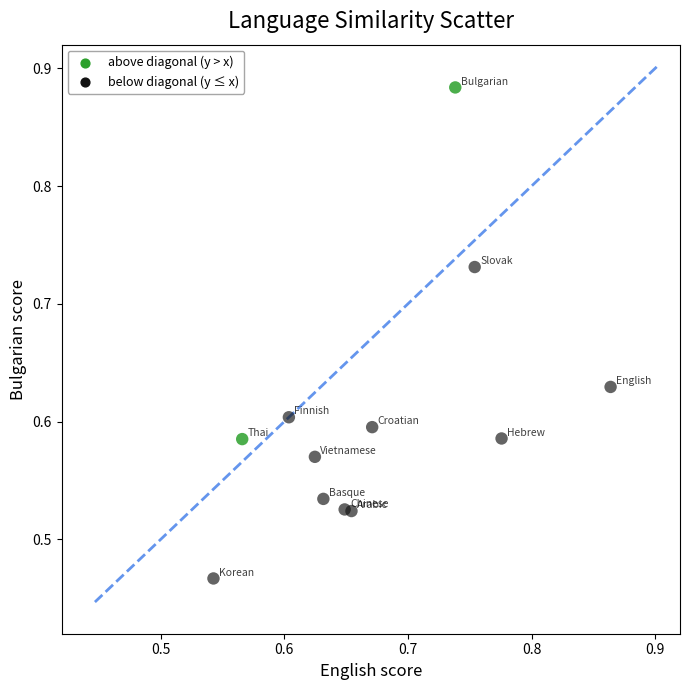

Which series reaches the minimum Y coordinate?

below diagonal (y ≤ x)